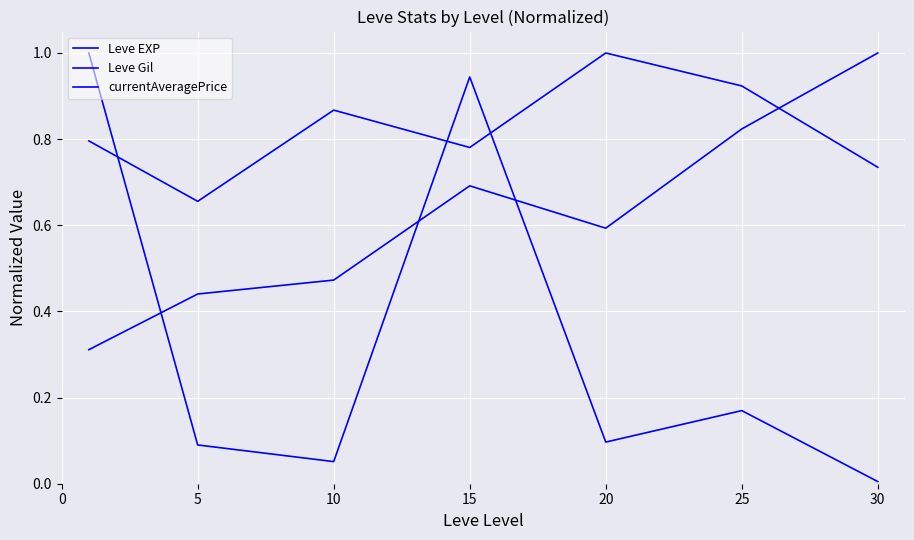

Does the chart have visible grid lines?

Yes